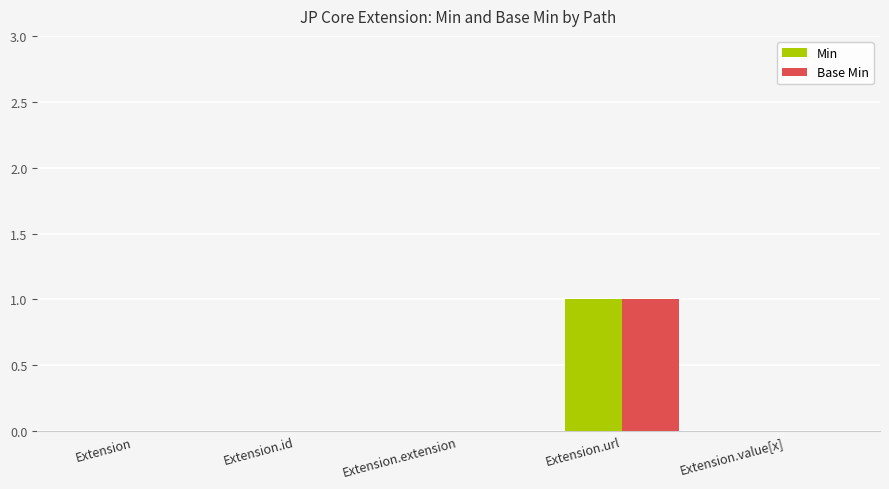

Read the Base Min value at Extension.url.

1